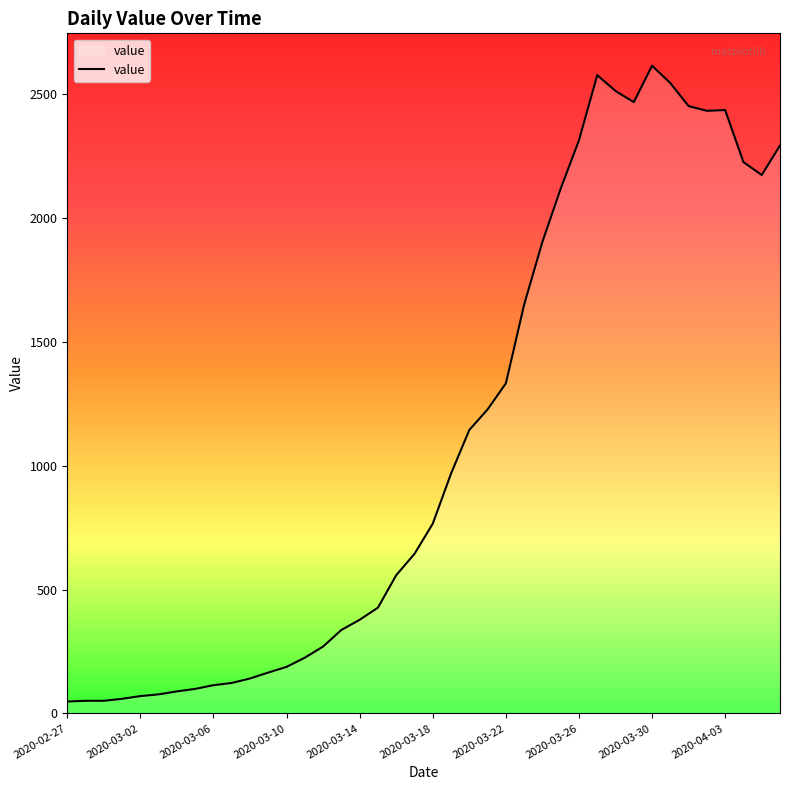

What is the maximum value shown in the chart?

2614